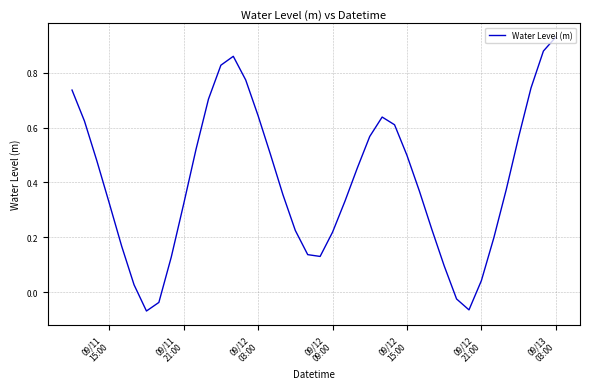

What is the difference between the maximum and minimum values?

1.0